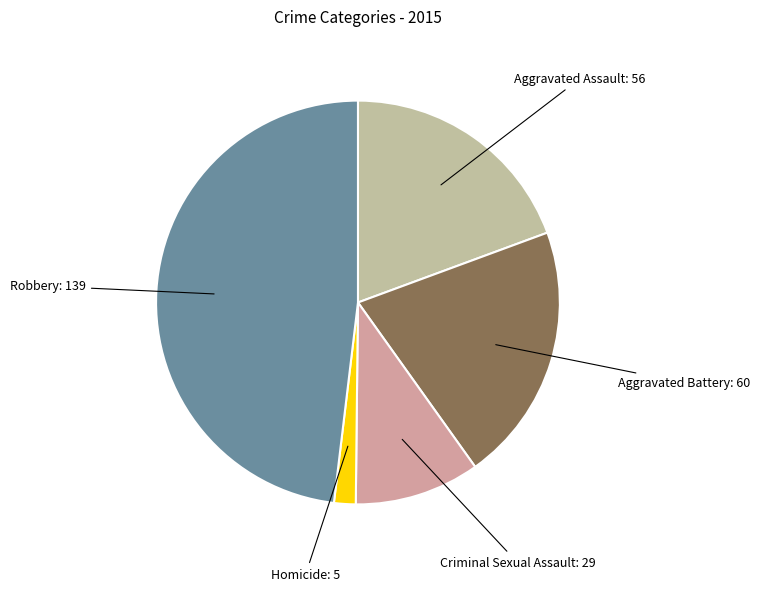

Count the number of slices in the pie.

5